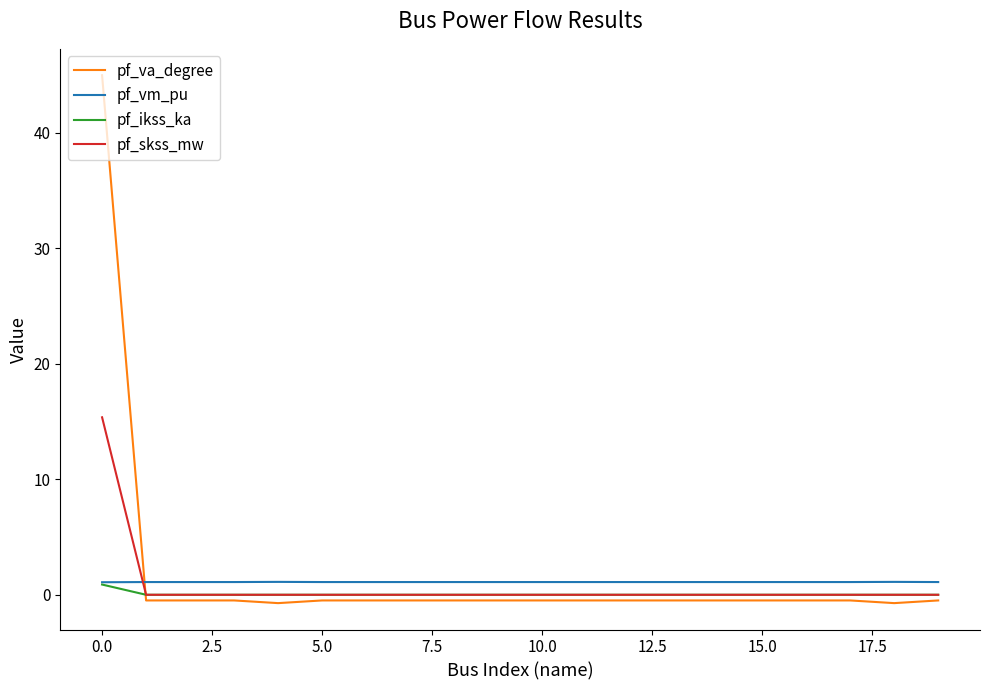

What is the greatest value displayed?

45.0